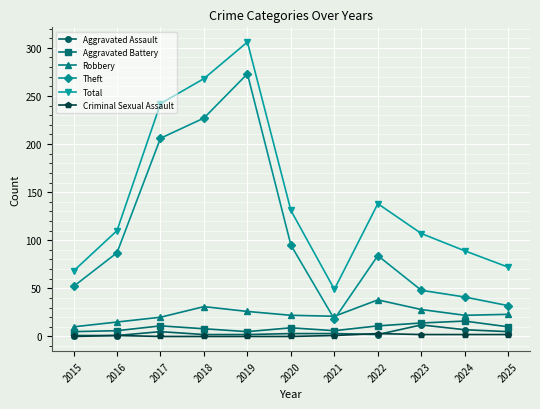

True or false: Robbery and Criminal Sexual Assault intersect in this chart.

False